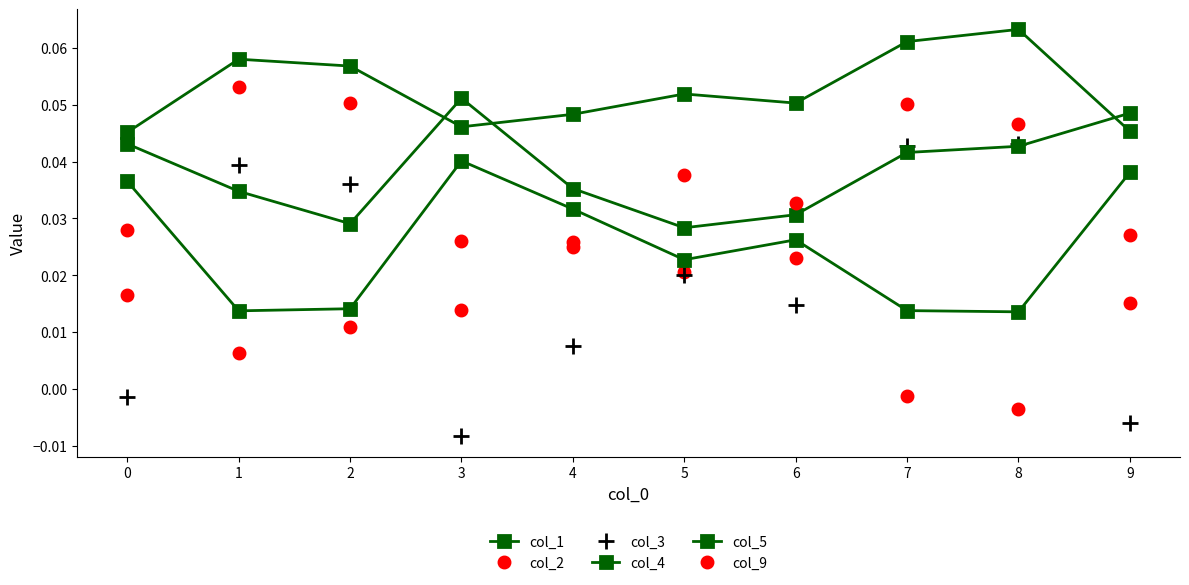

The value of col_2 at 3 is 0.0. True or false?

False